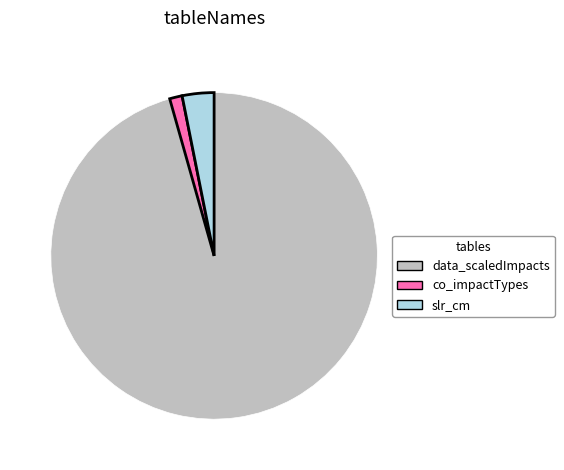

Is there any slice that represents more than half of the pie?

Yes